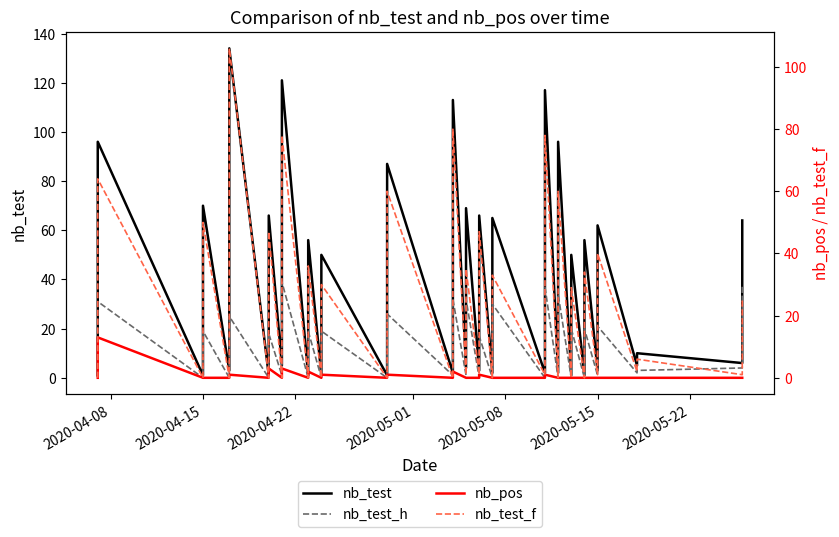

True or false: nb_test_h and nb_pos cross at least once.

False